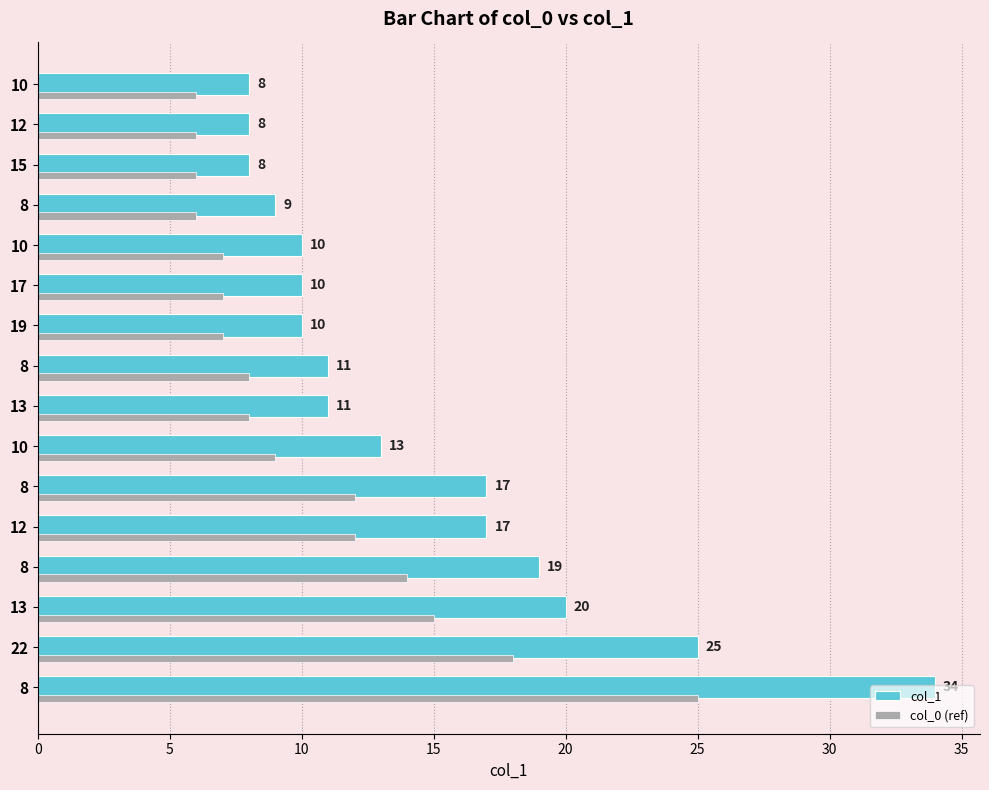

What is the minimum value for col_0 (ref)?

6